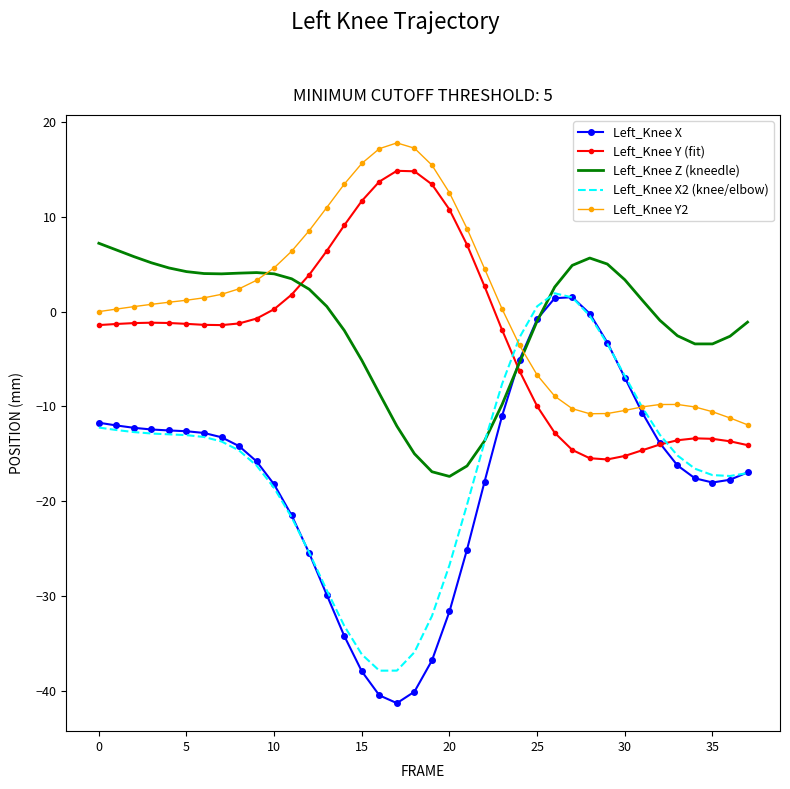

What are all the series names shown in the legend?

Left_Knee X, Left_Knee Y (fit), Left_Knee Z (kneedle), Left_Knee X2 (knee/elbow), Left_Knee Y2